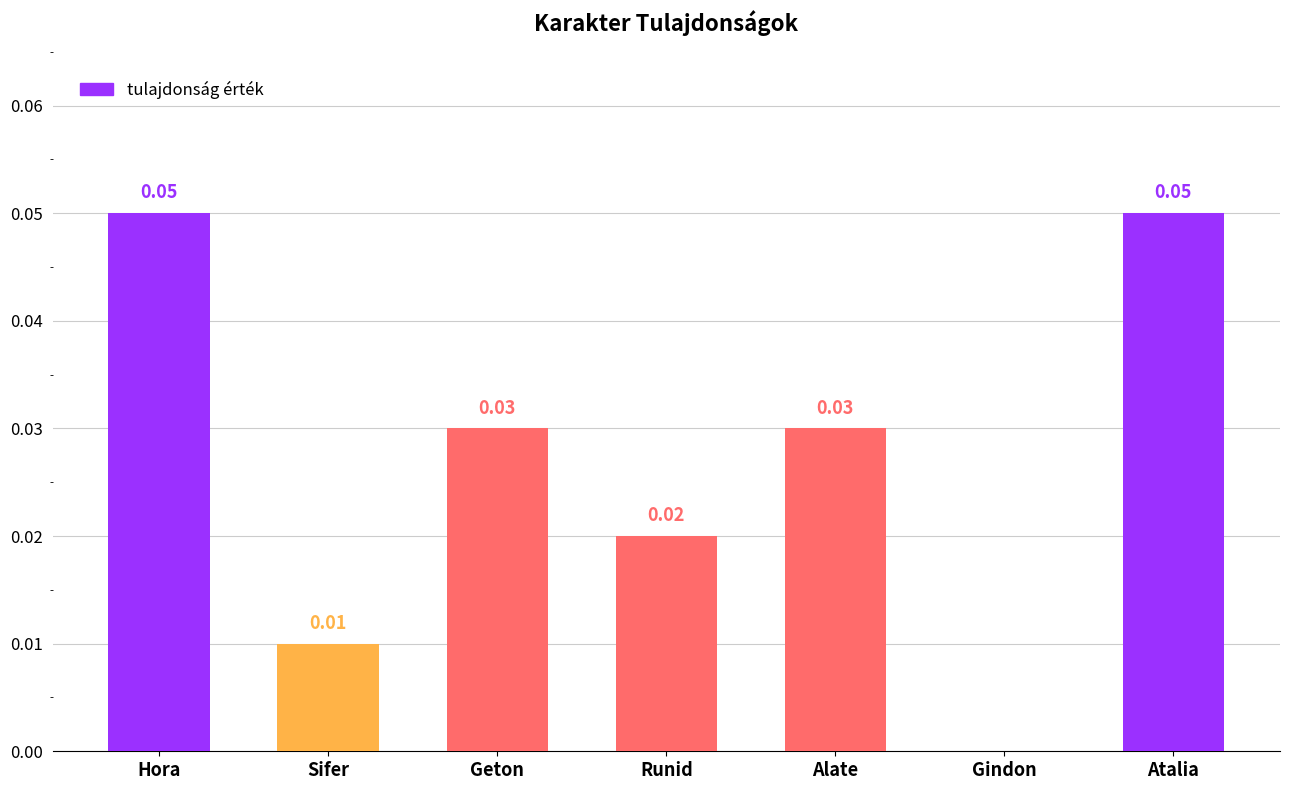

Between Hora and Sifer, which is larger?

Hora